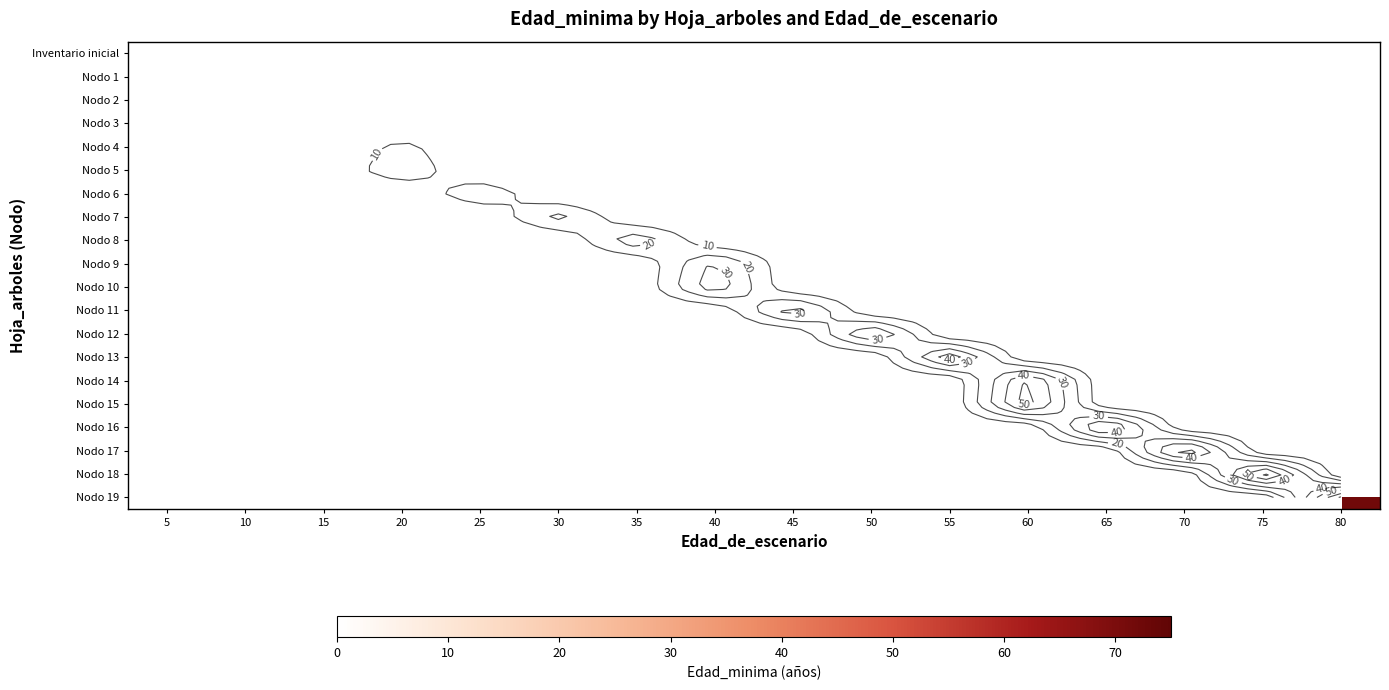

At how many categories does at least one series exceed 65?

2